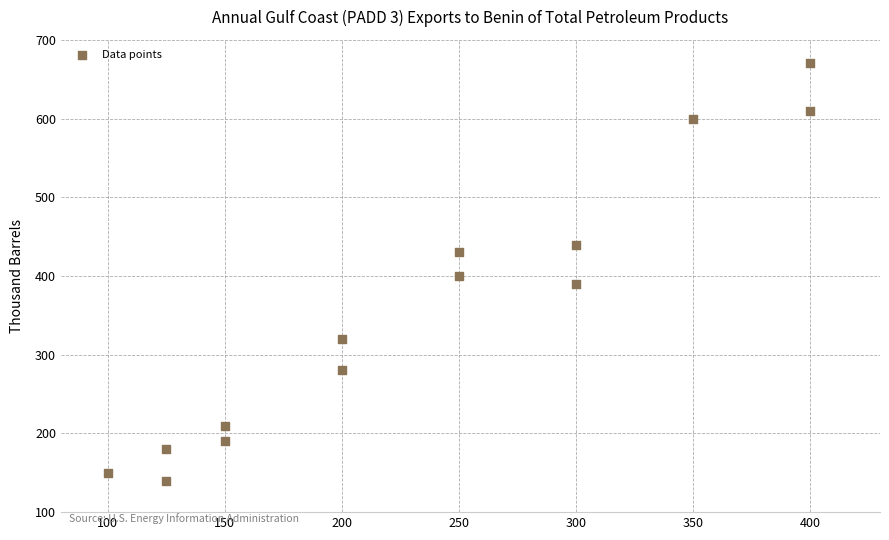

What is the range of X values (max minus min)?

300